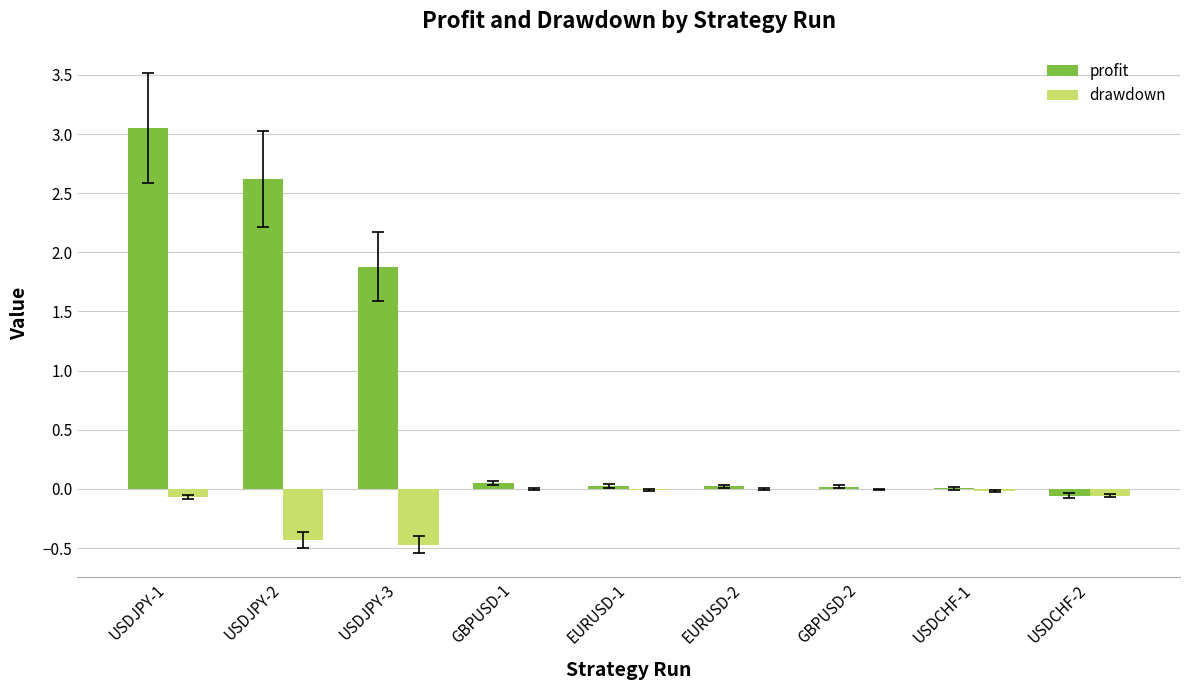

The drawdown series shows -0.5 at USDJPY-3. True or false?

True